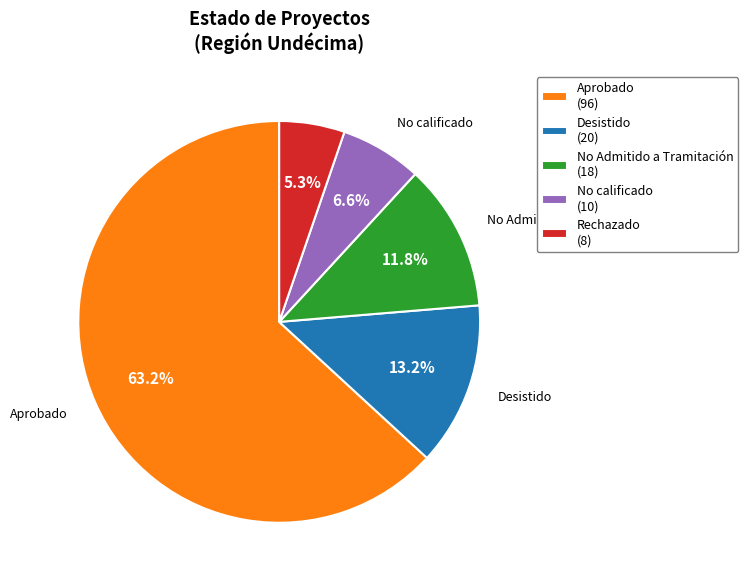

How many slices are in this pie chart?

5